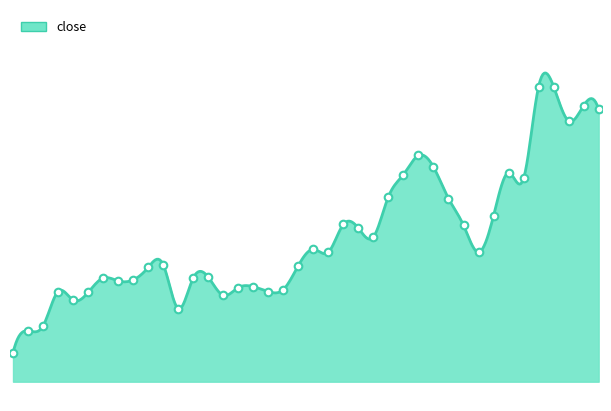

Approximately how many times larger is the value at 2014-11-21 compared to 2014-10-29?

1.1